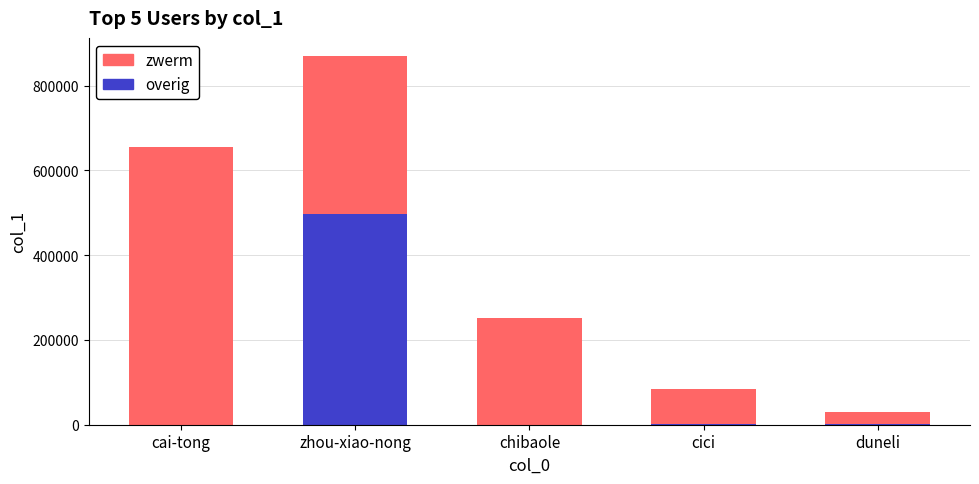

At which category is the sum across all series the highest?

zhou-xiao-nong